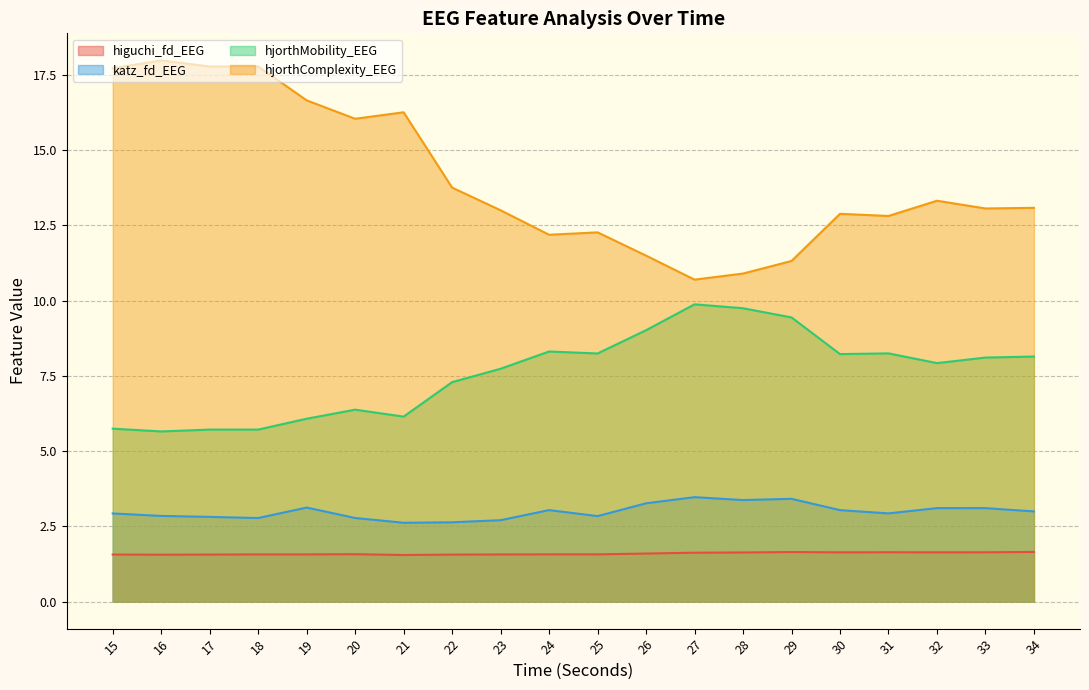

What is the maximum value shown in the chart?

18.0